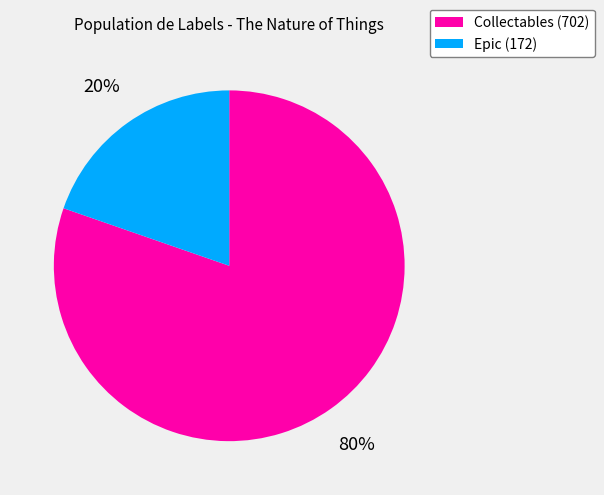

Do Epic (172) and Collectables (702) together represent more than half of the pie?

Yes